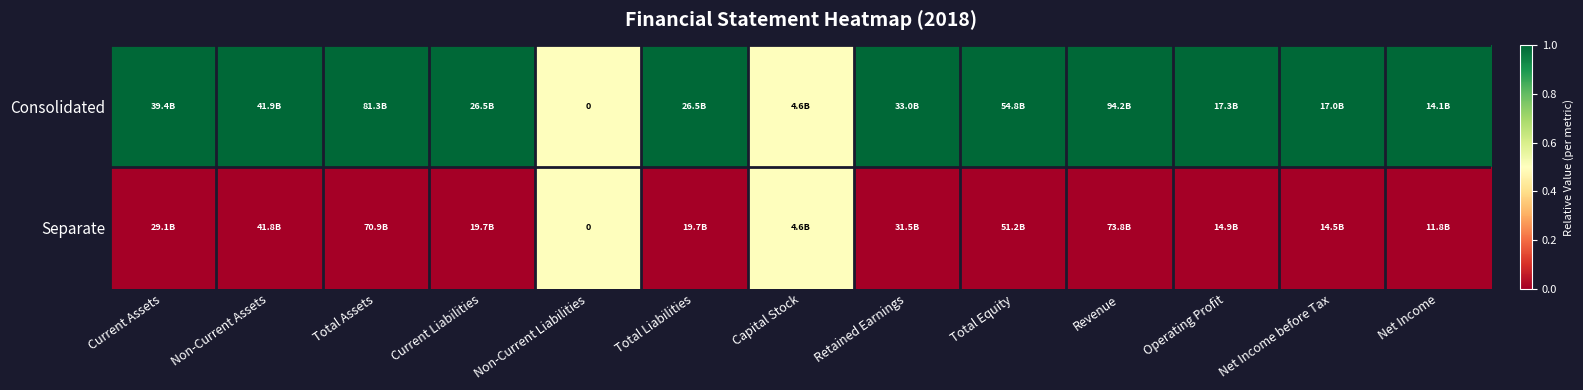

What is the approximate value of Consolidated at Total Assets?

1.0